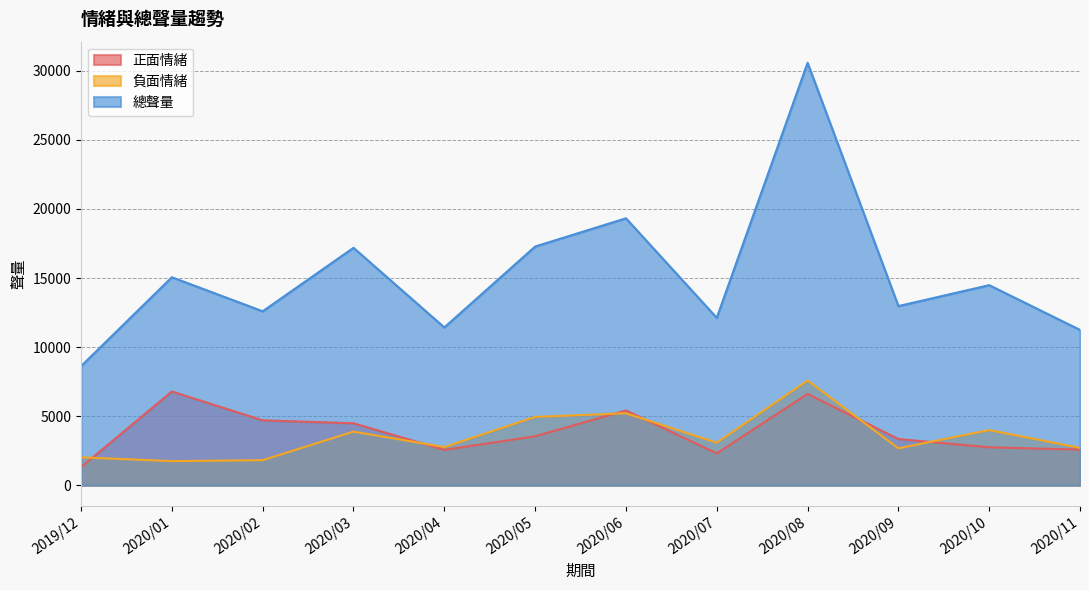

True or false: 正面情緒 has more than 0 interior local peaks.

True